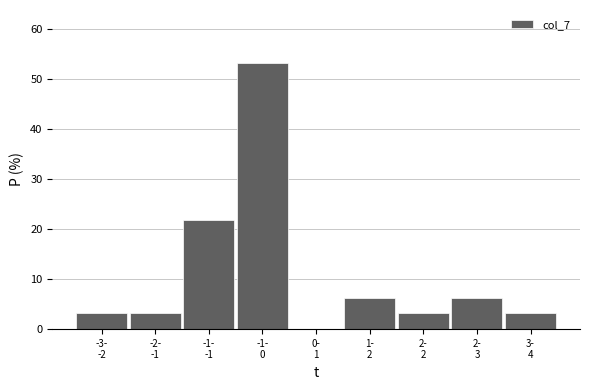

What is the maximum value shown in the chart?

53.1